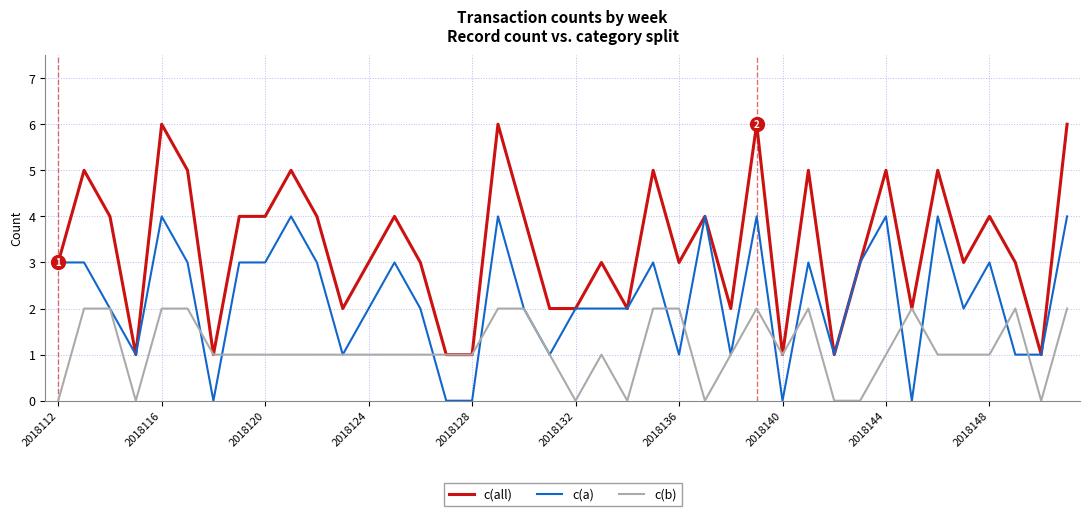

Rank the series by their maximum value, from highest to lowest.

c(all), c(a), c(b)